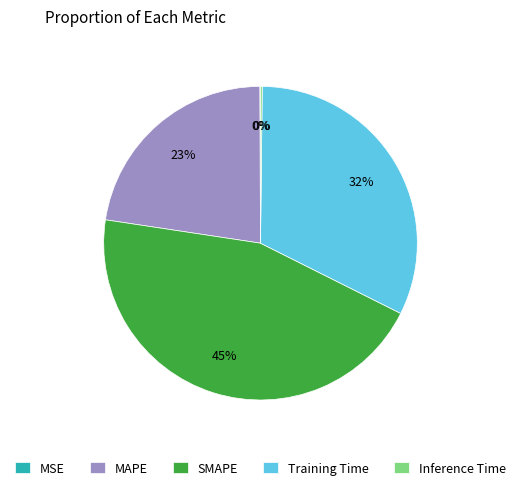

Is the sum of SMAPE and Training Time greater than half?

Yes